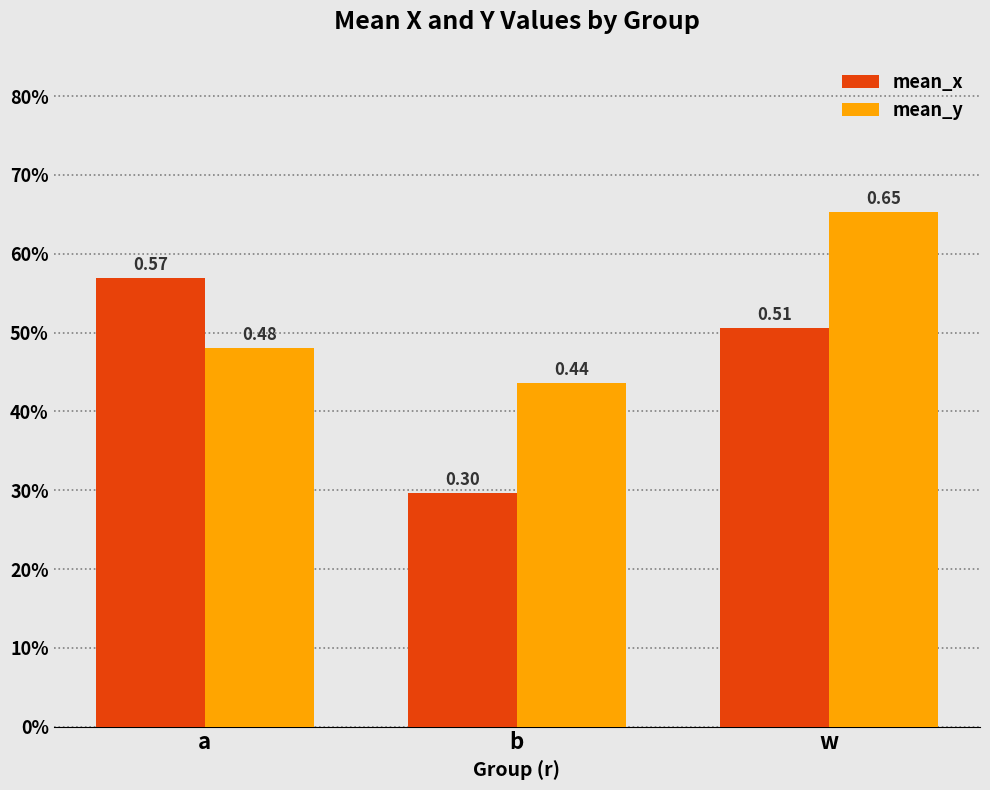

What are all the series names shown in the legend?

mean_x, mean_y